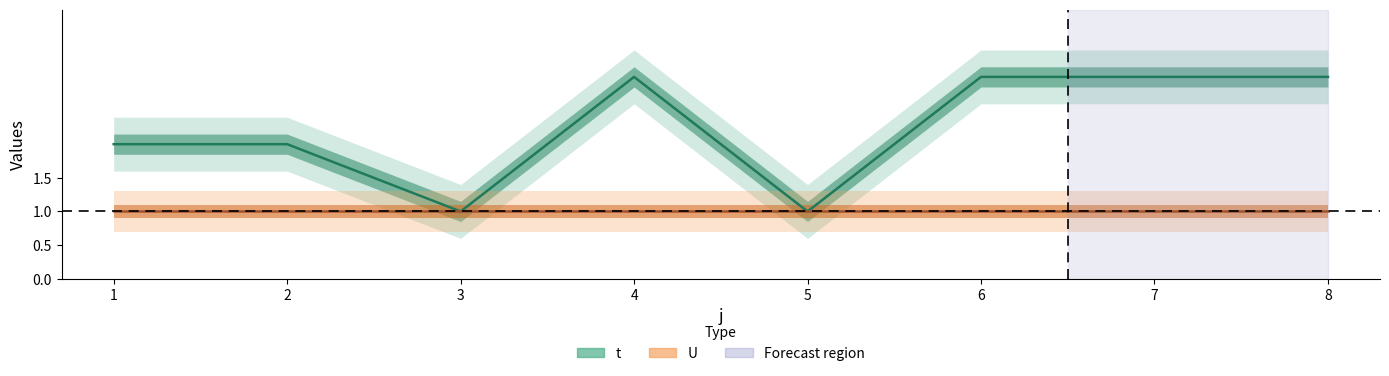

Which has a higher value, 6 or 7?

6